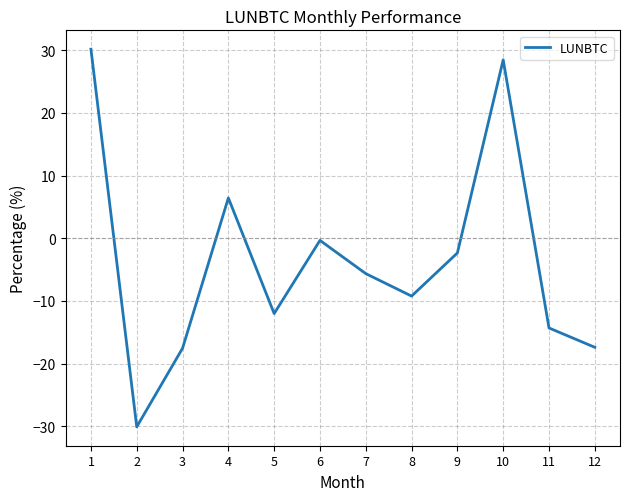

What is the change in value from 2 to 7?

+24.4